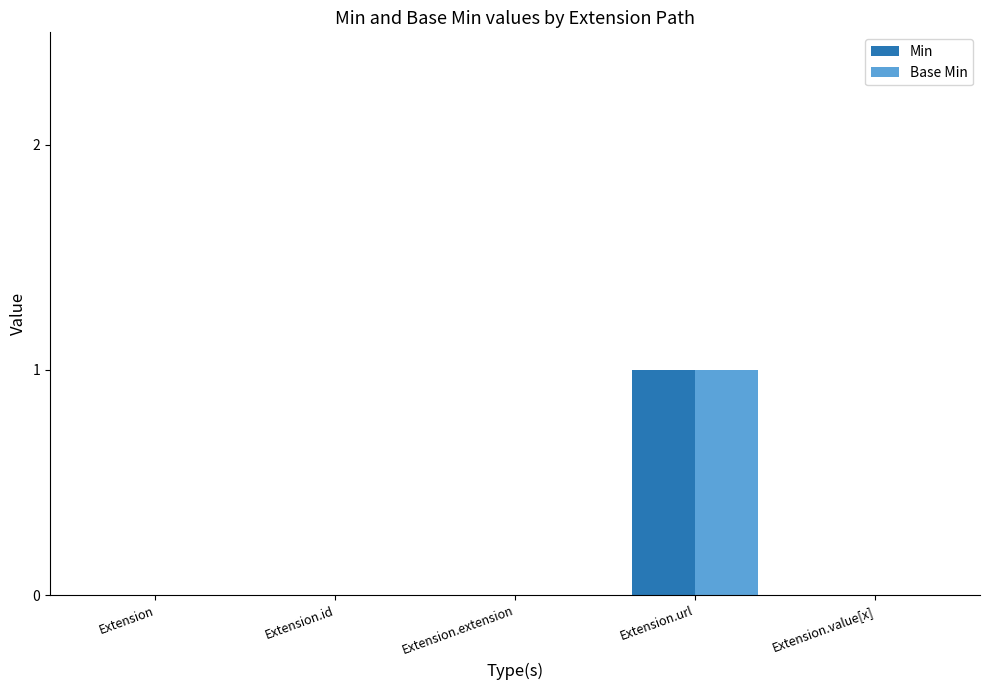

The value of Min at Extension.extension is 0. True or false?

True